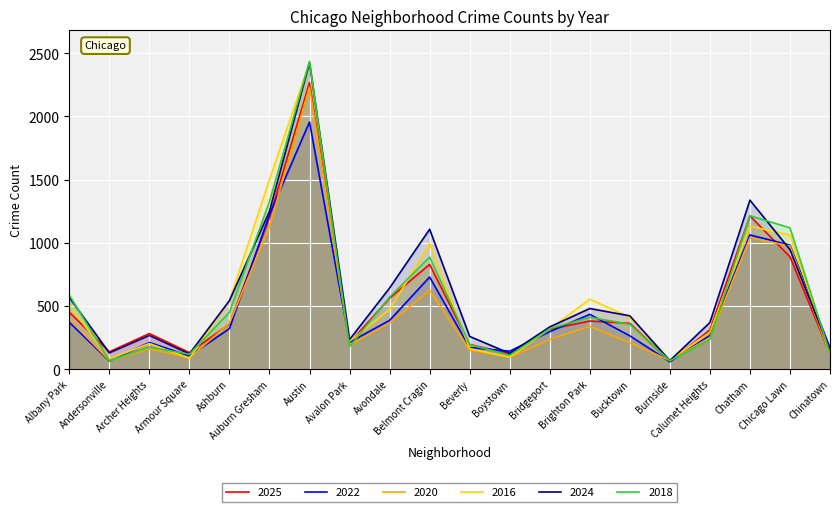

Reading right to left, list all the values displayed in this chart.

2025: 120	889	1213	311	61	363	381	316	121	196	829	562	208	2267	1199	357	131	282	137	451
2022: 168	982	1062	267	59	264	434	297	142	171	729	386	213	1956	1222	321	105	211	65	371
2020: 116	975	1039	249	69	210	339	236	94	151	623	365	191	2234	1128	364	89	161	69	397
2016: 126	1060	1132	292	73	411	554	318	95	163	994	472	221	2423	1500	541	86	203	81	509
2024: 150	946	1337	369	67	422	480	334	125	259	1107	642	234	2426	1249	542	121	267	129	568
2018: 124	1118	1214	235	66	355	411	320	110	195	887	570	178	2436	1326	450	118	175	68	587